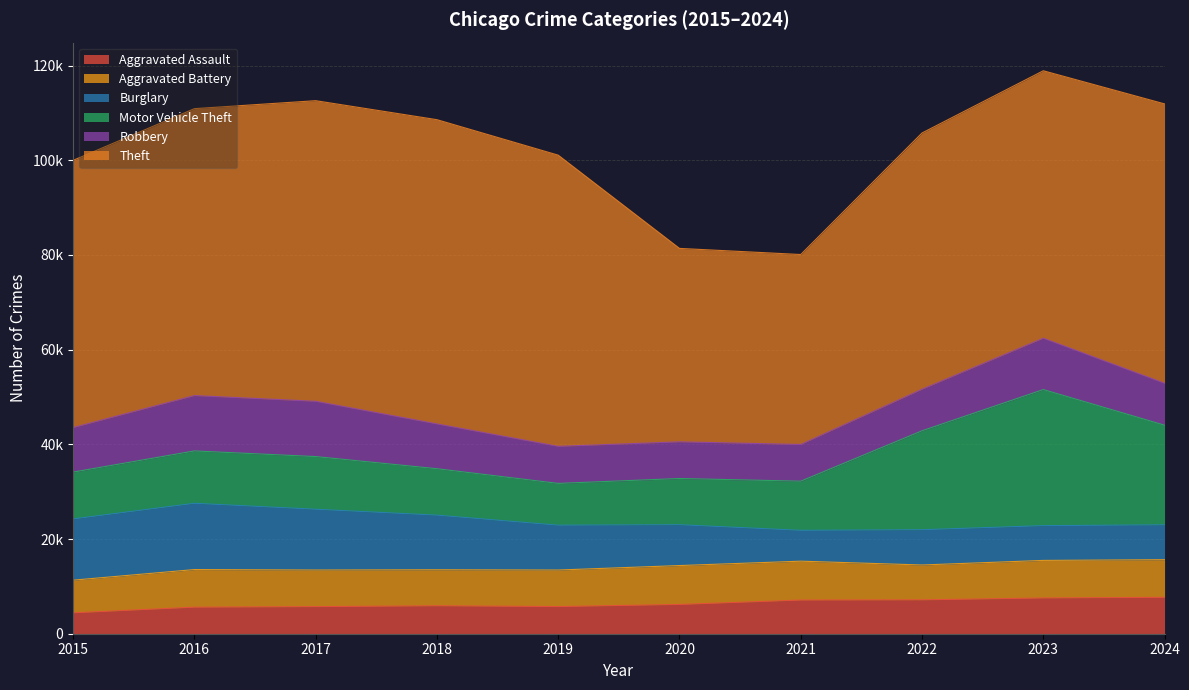

At which category does Theft reach its first local peak?

2018